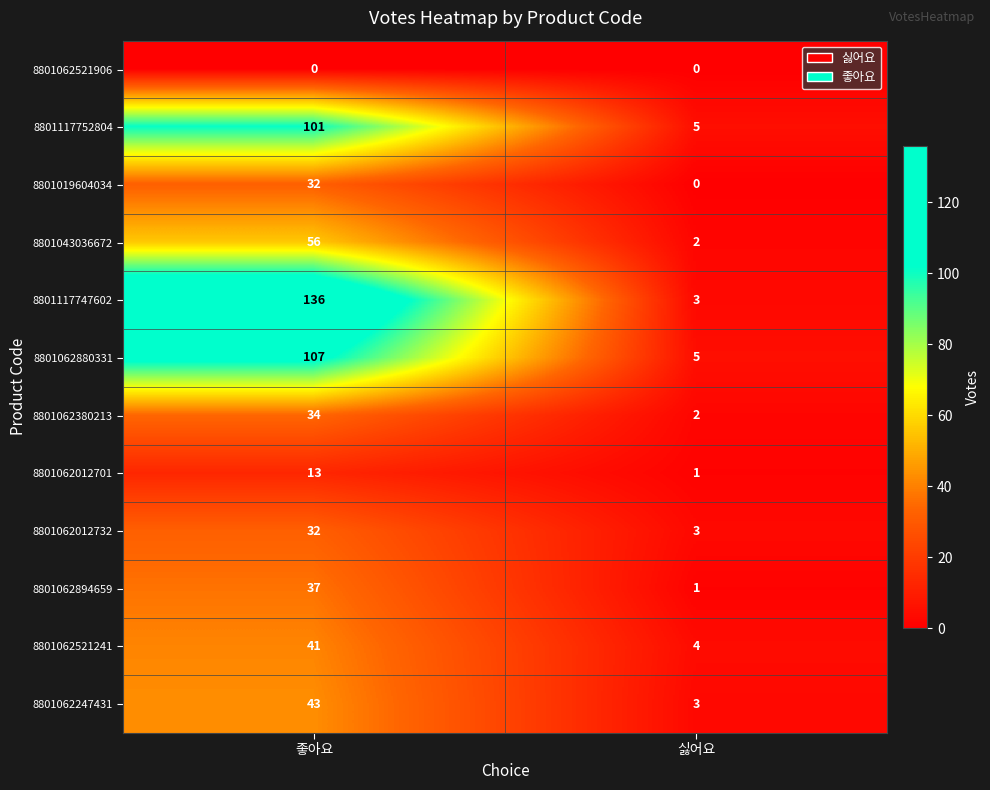

Reading left to right, extract all data points from this chart.

8801062521906: 좋아요=0	싫어요=0
8801117752804: 좋아요=101	싫어요=5
8801019604034: 좋아요=32	싫어요=0
8801043036672: 좋아요=56	싫어요=2
8801117747602: 좋아요=136	싫어요=3
8801062880331: 좋아요=107	싫어요=5
8801062380213: 좋아요=34	싫어요=2
8801062012701: 좋아요=13	싫어요=1
8801062012732: 좋아요=32	싫어요=3
8801062894659: 좋아요=37	싫어요=1
8801062521241: 좋아요=41	싫어요=4
8801062247431: 좋아요=43	싫어요=3